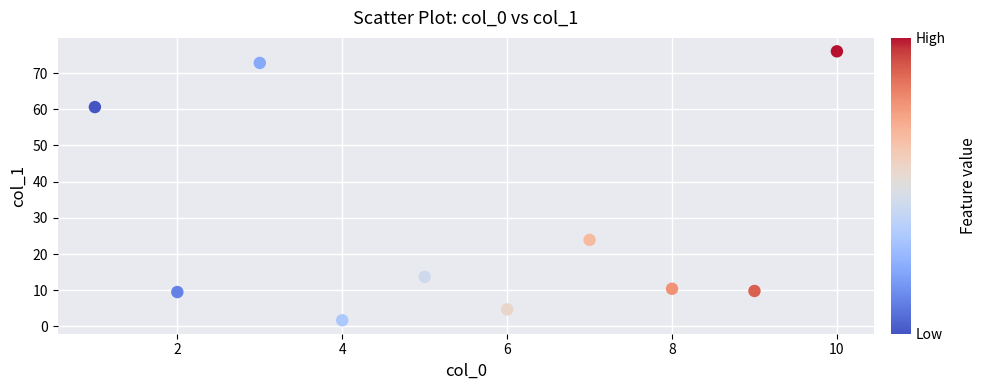

What Y value in the scatter plot is closest to 38?

23.9